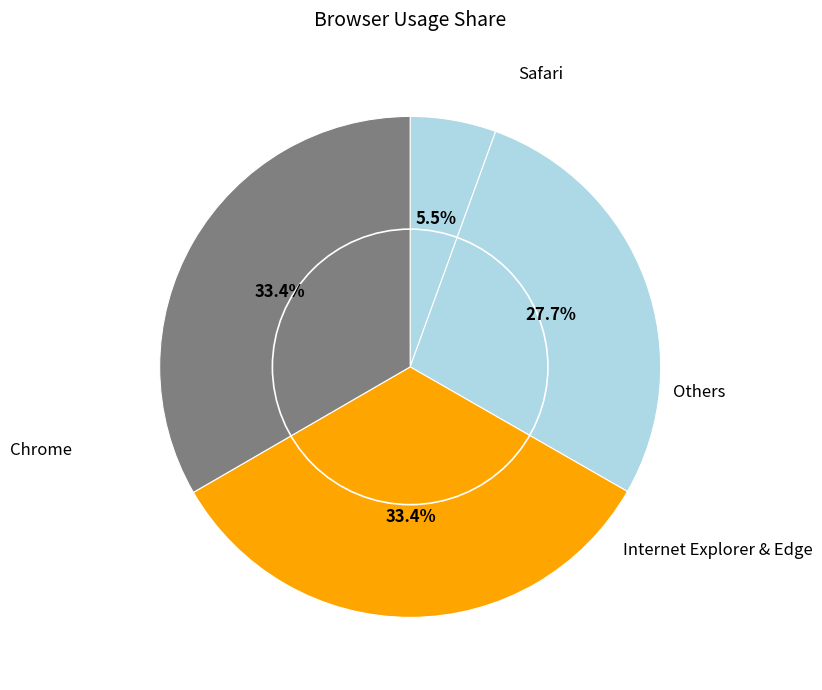

Does any single category account for the majority?

No